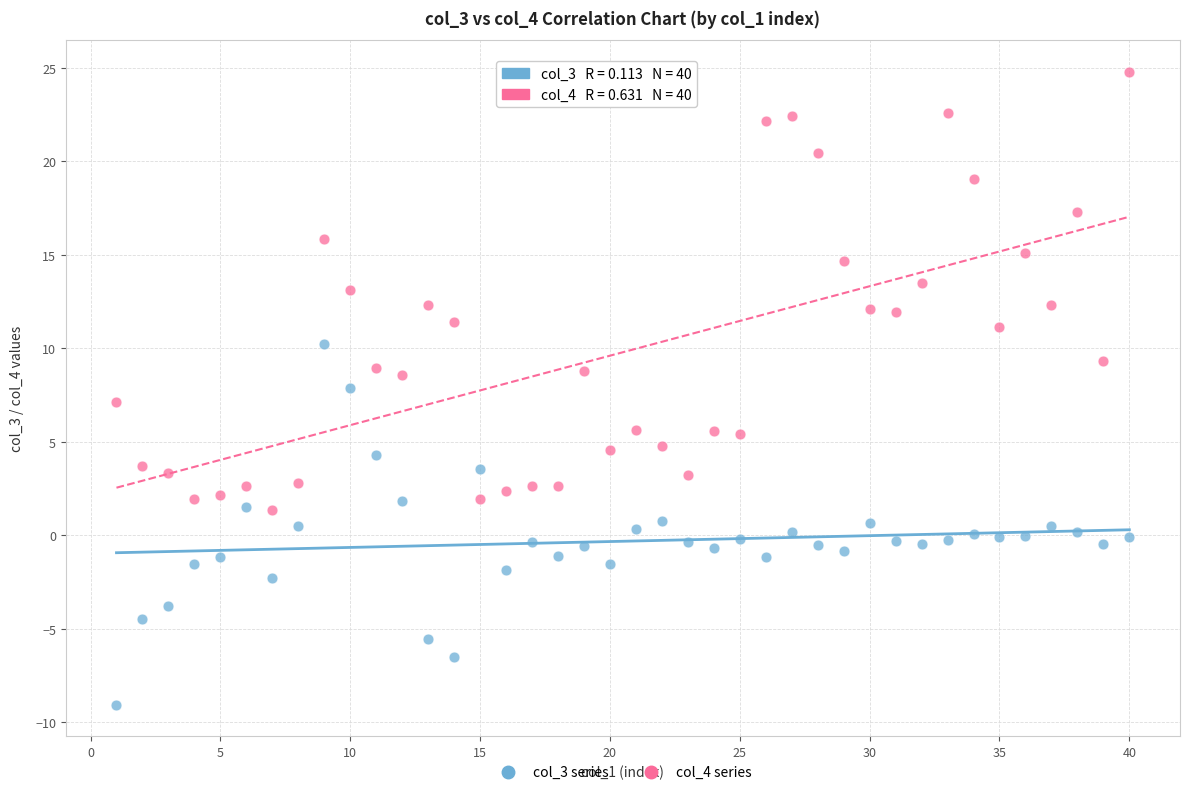

Which series has the widest spread of Y values?

col_4 series